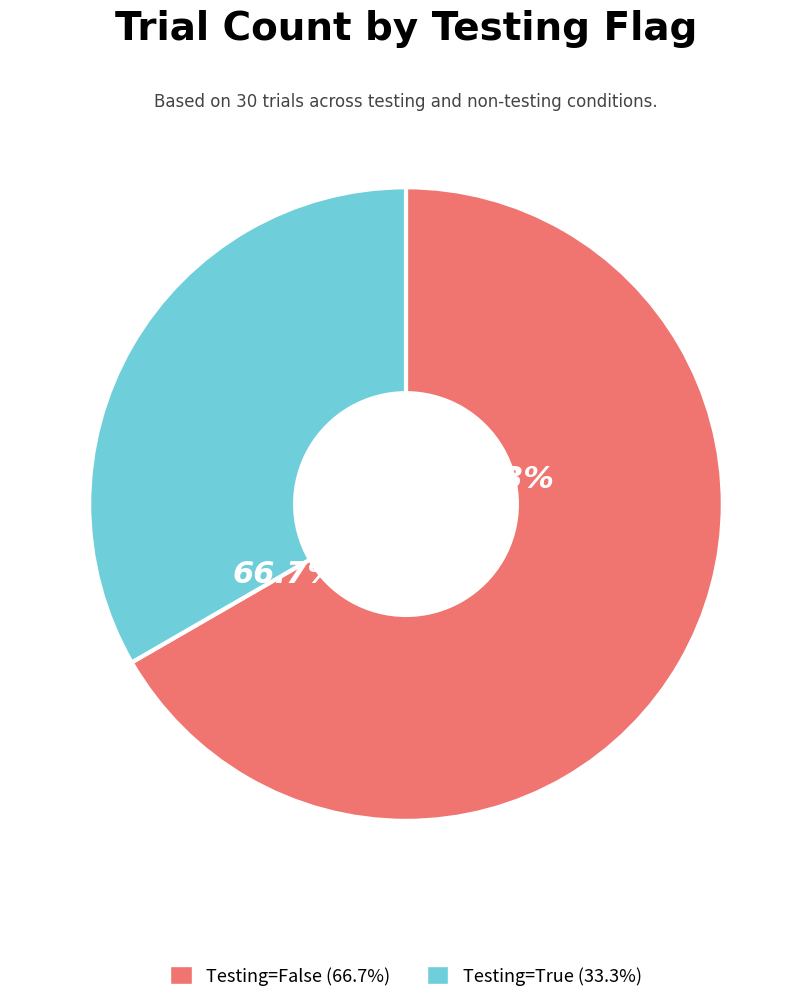

To the nearest percent, what is the difference between the False and True slice percentages?

33%